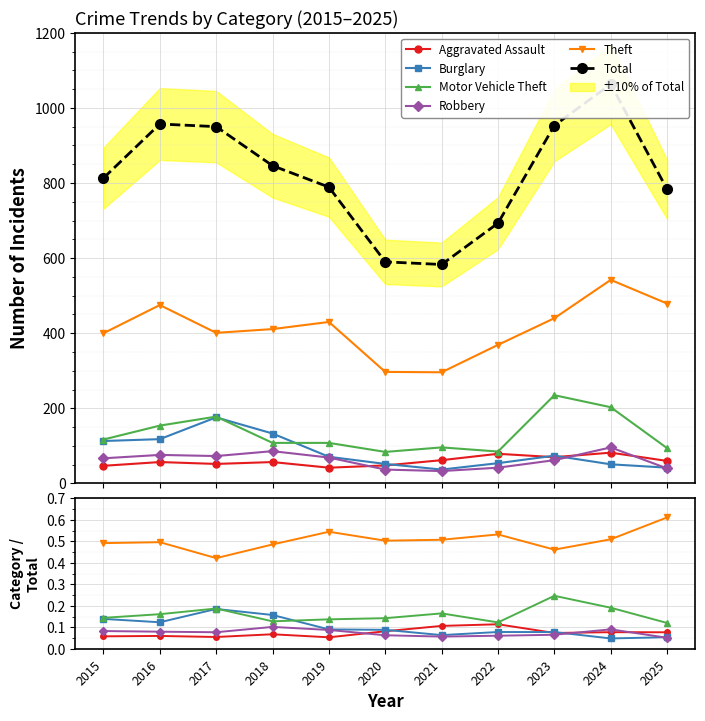

What is the value of the Aggravated Assault point at the 6th from the left?

0.1